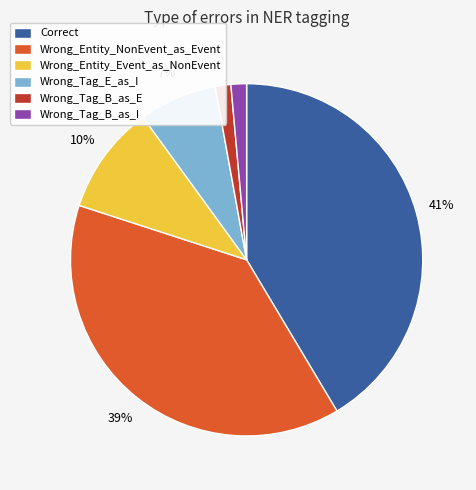

Which slice is the largest?

Correct